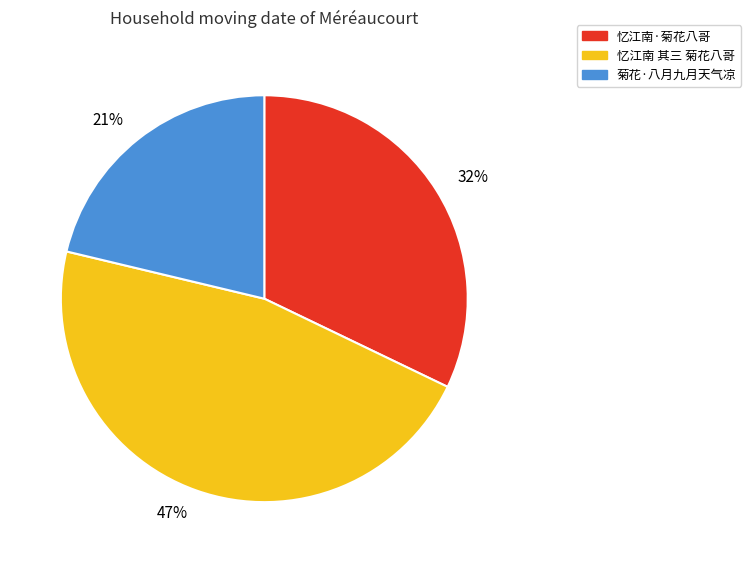

Is it true that 32% is 32% of the pie?

True